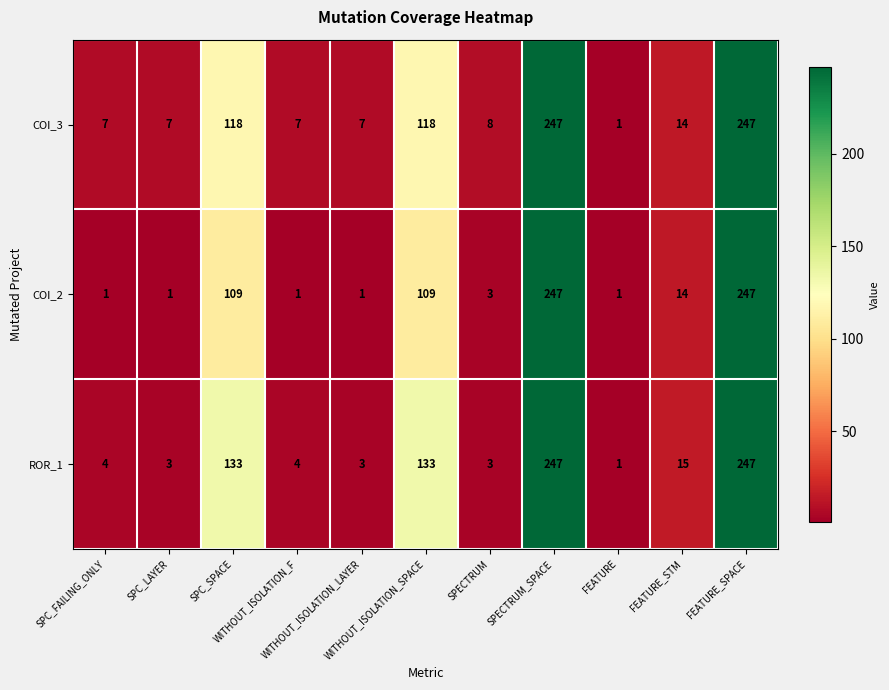

How many categories are shown in the chart?

11